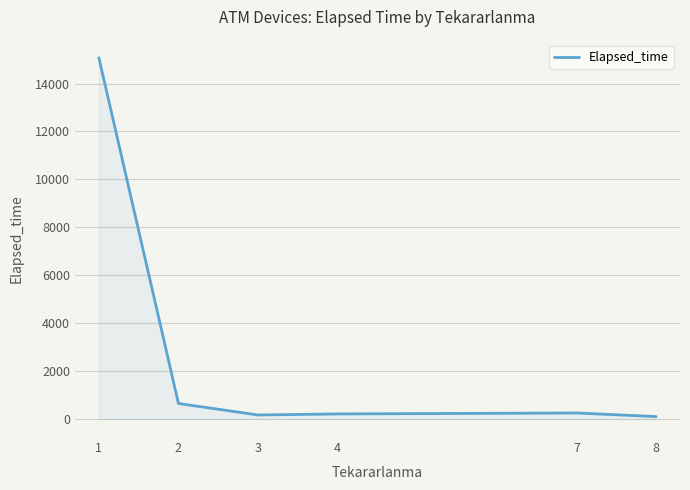

Approximately how many times larger is the value at 4 compared to 7?

0.8